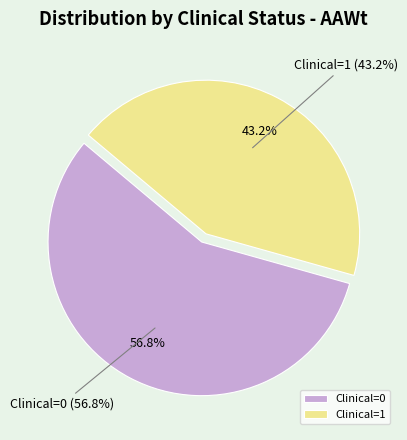

Is the sum of Clinical=1 (AAWt sum) and Clinical=0 (AAWt sum) greater than half?

Yes